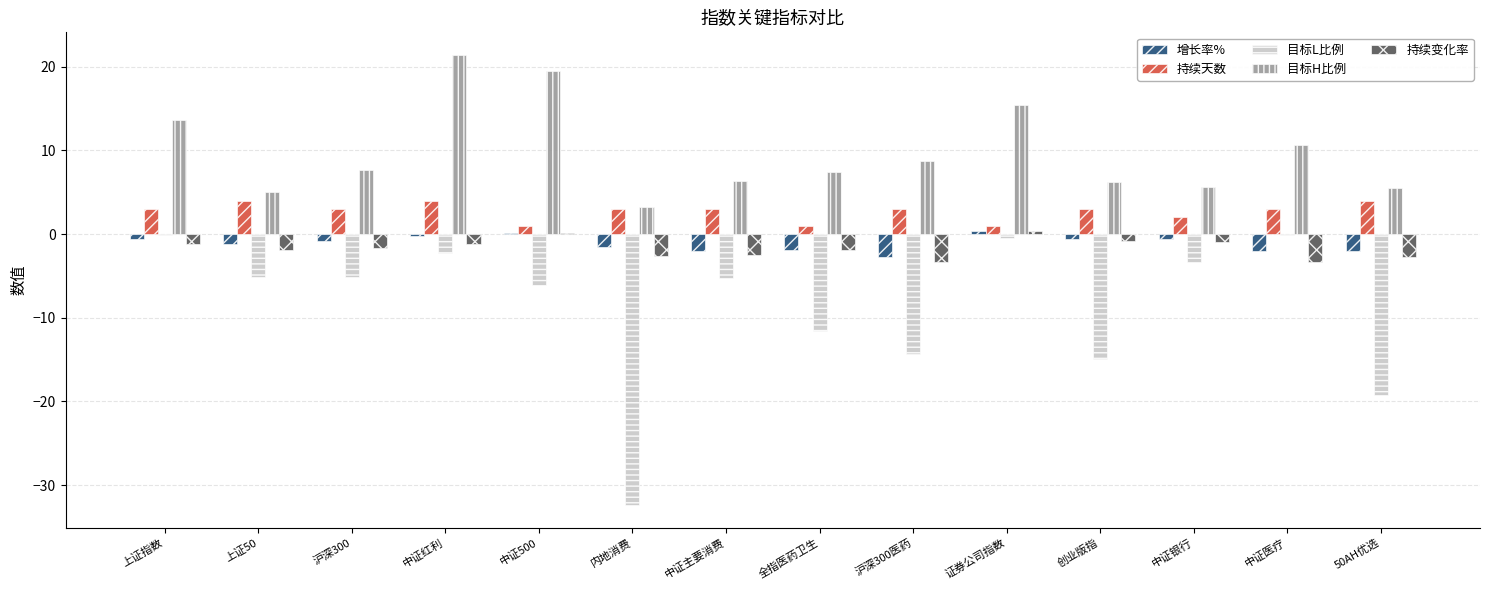

The value of 增长率% at 沪深300医药 is -2.8. True or false?

True